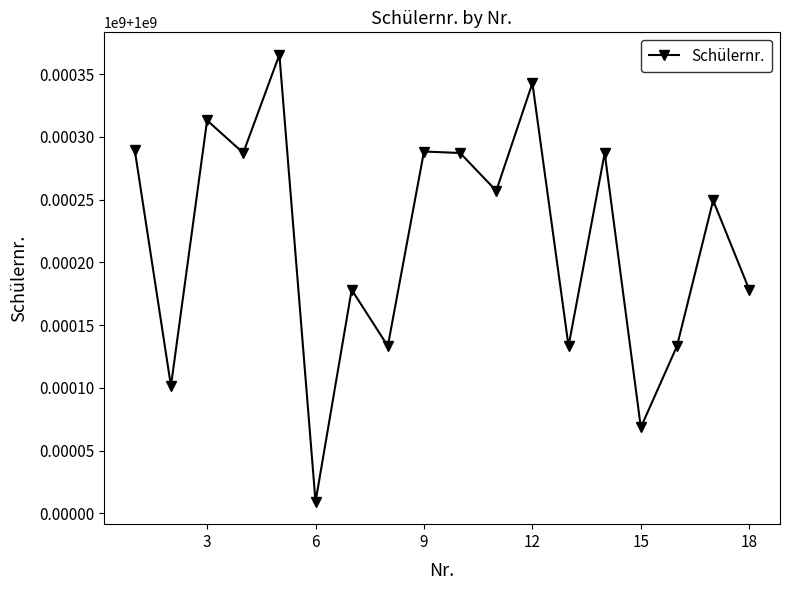

Does the chart have visible grid lines?

No